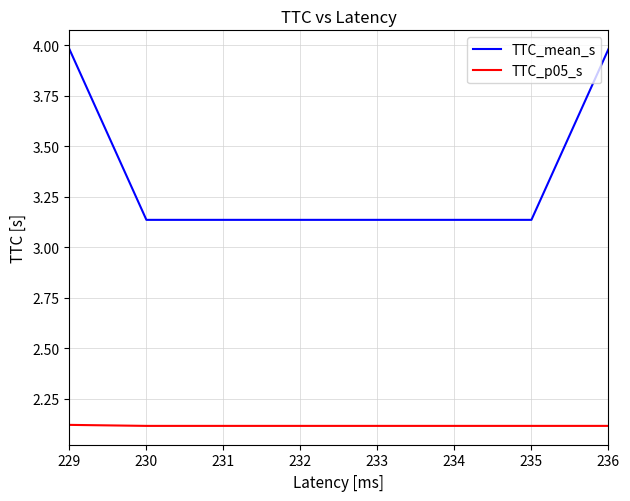

Is the value of TTC_p05_s at 233 greater than the value of TTC_mean_s at 232?

No